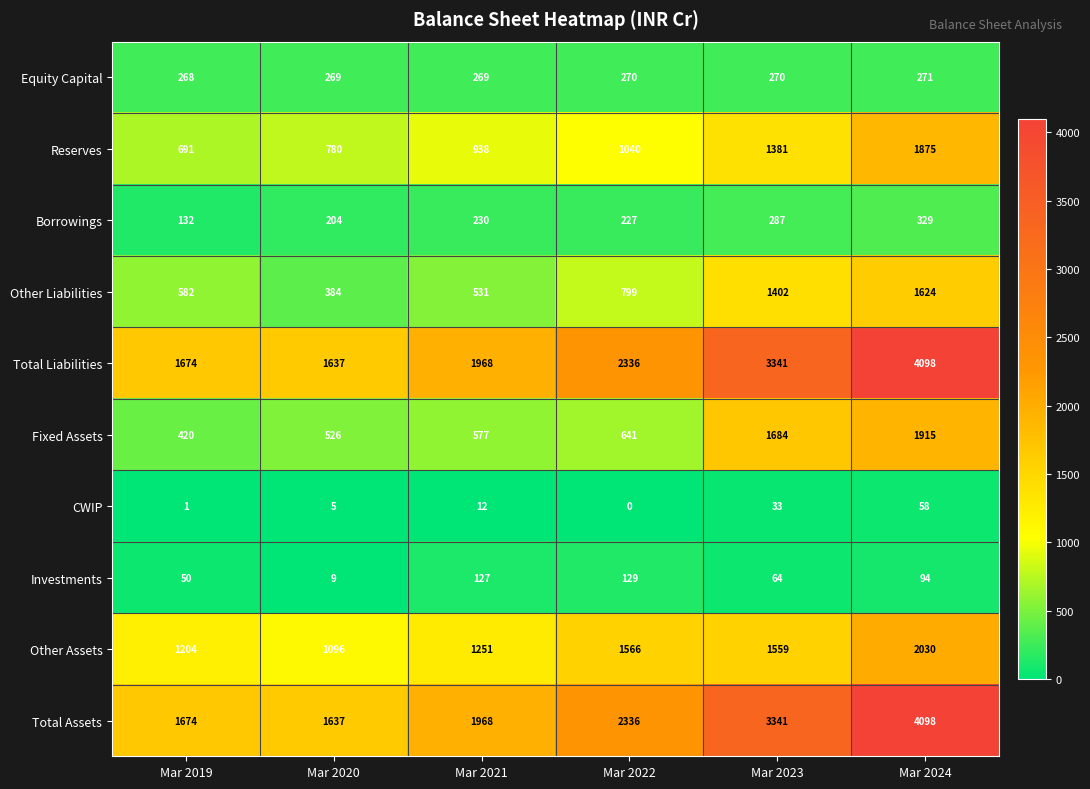

Is it true that CWIP equals 53 at Mar 2023?

False